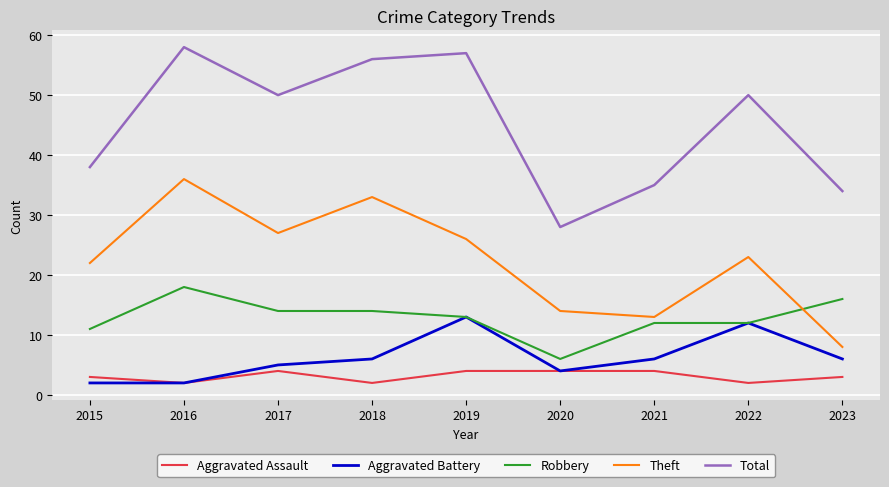

What is the spread (max minus min) of values at 2022?

48